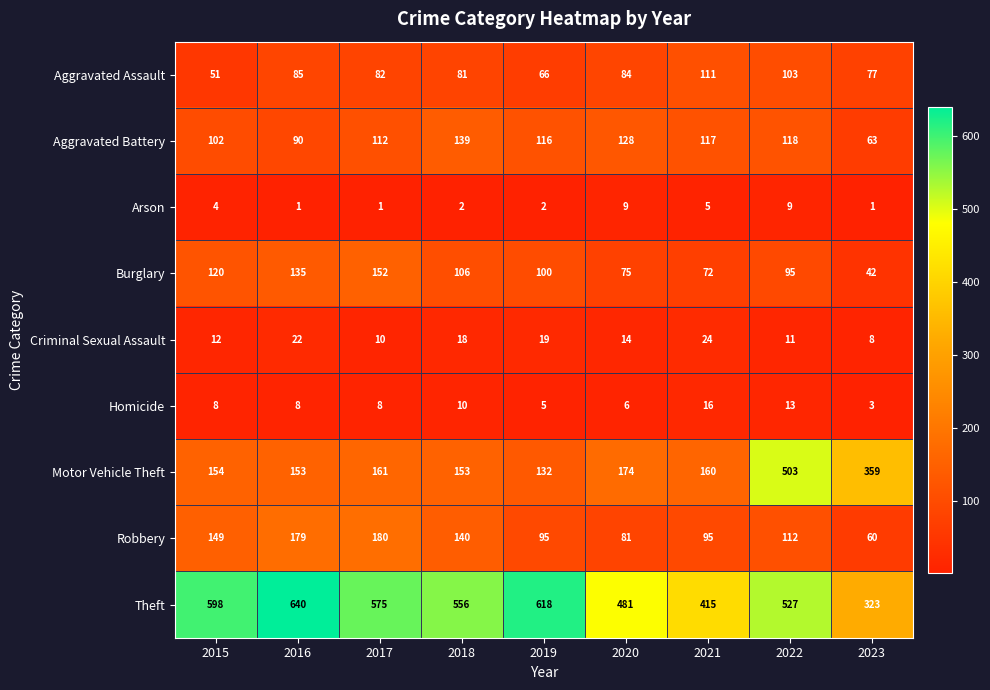

List the series in order of their peak value, highest first.

Theft, Motor Vehicle Theft, Robbery, Burglary, Aggravated Battery, Aggravated Assault, Criminal Sexual Assault, Homicide, Arson